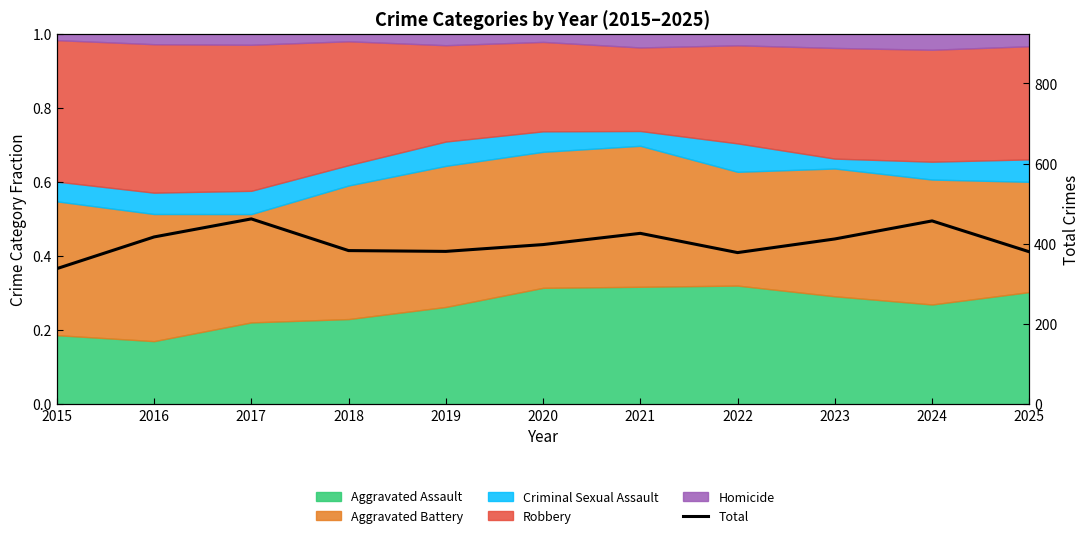

Count the number of categories in the chart.

11